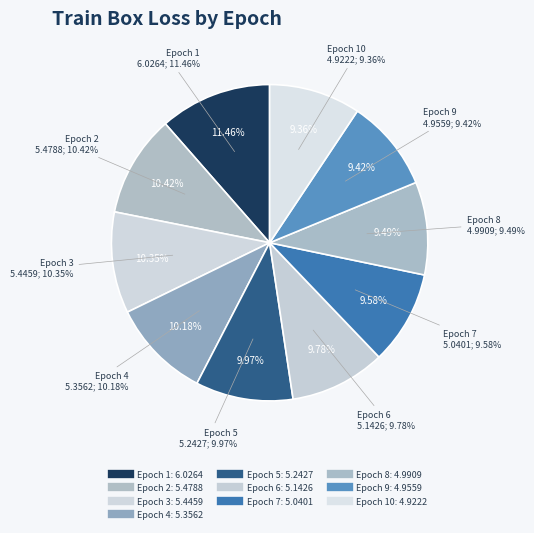

How many slices are in this pie chart?

10